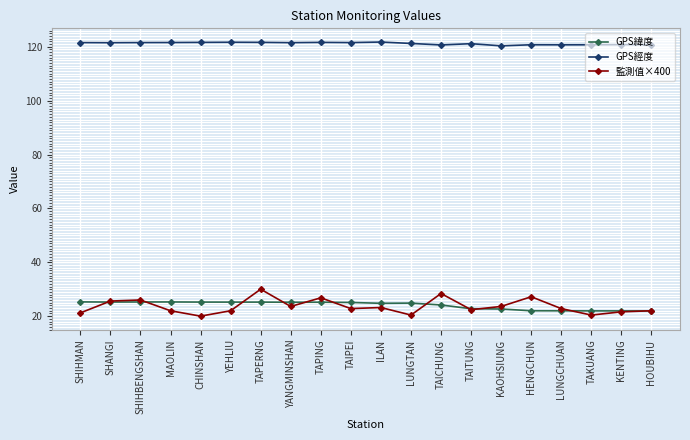

What is the minimum value shown in the chart?

20.0